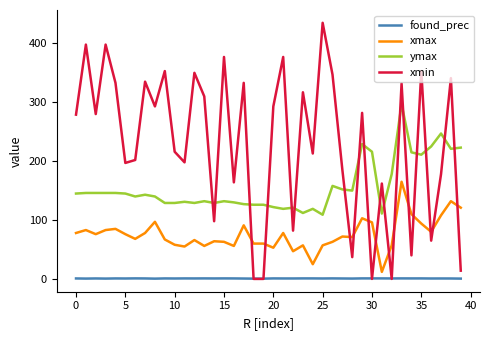

Rank the series by their maximum value, from highest to lowest.

xmin, ymax, xmax, found_prec